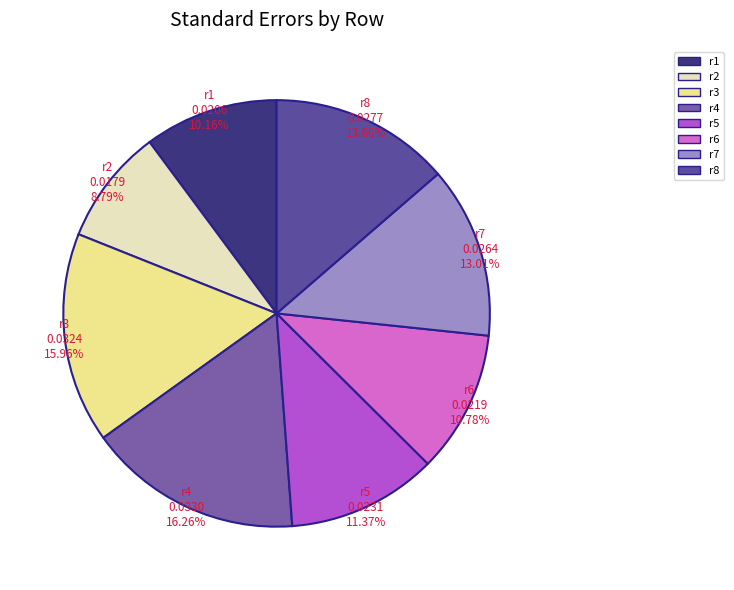

Combined, do r5 and r6 account for over 50%?

No